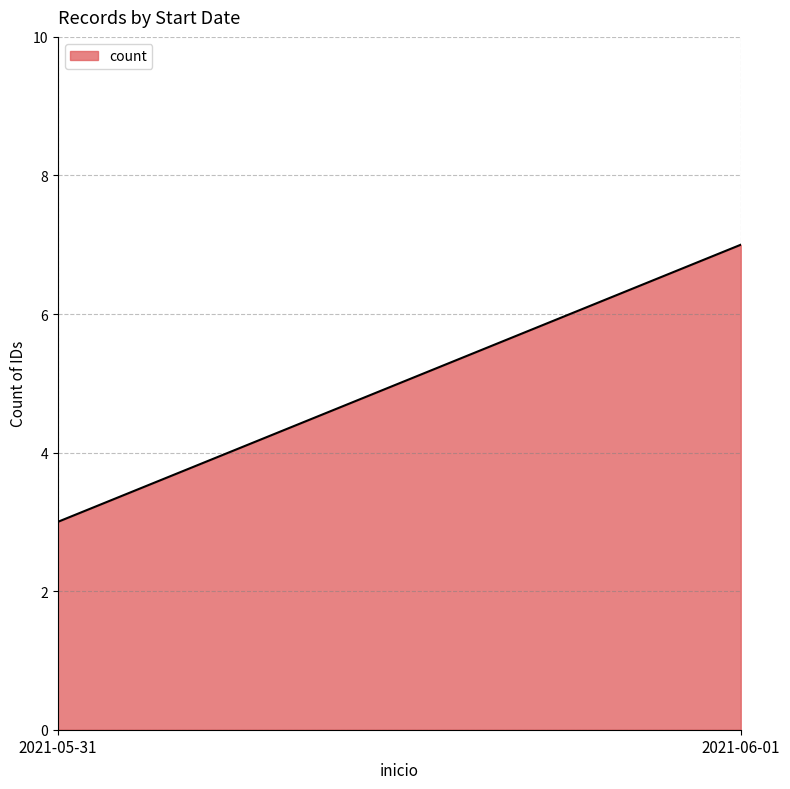

What is the maximum value shown in the chart?

7